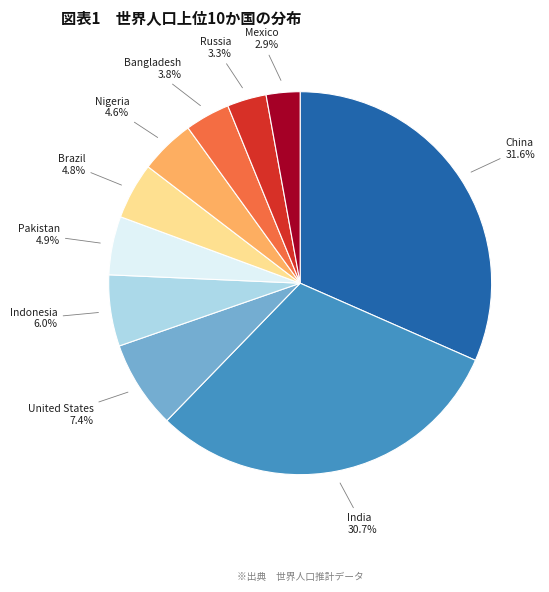

Is there any slice that represents more than half of the pie?

No